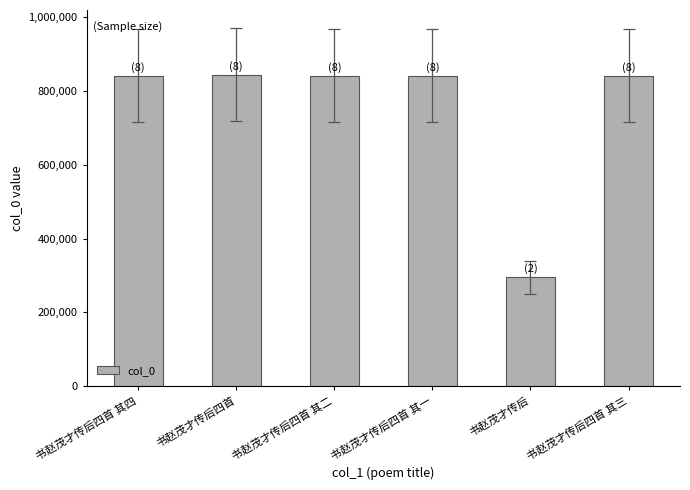

What is the difference between the second highest and second lowest values?

3